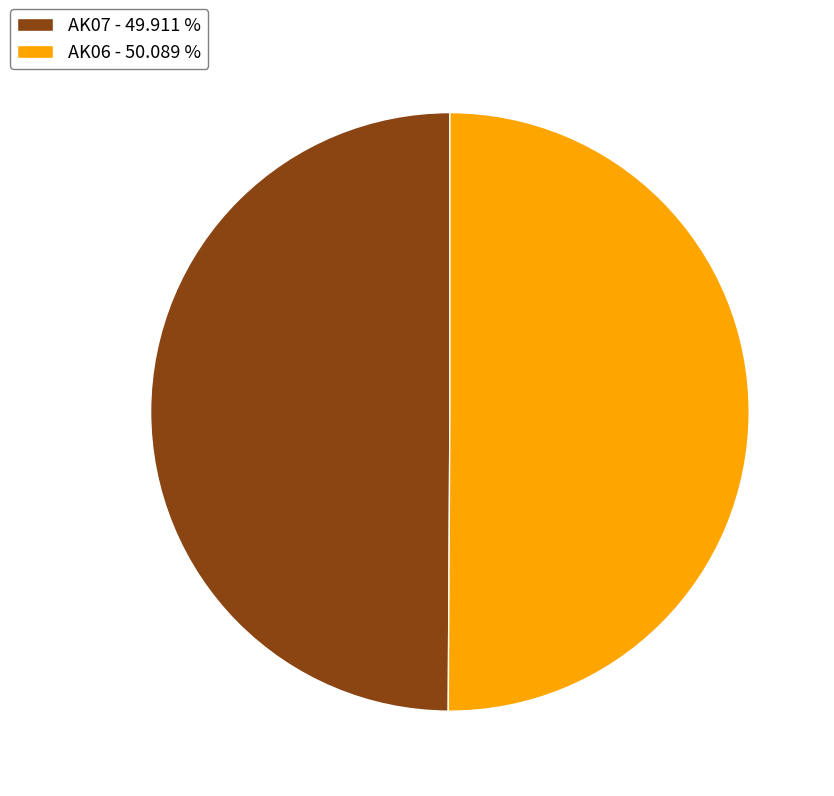

Approximately how many times larger is the value at AK07 - 49.911 % compared to AK06 - 50.089 %?

1.0